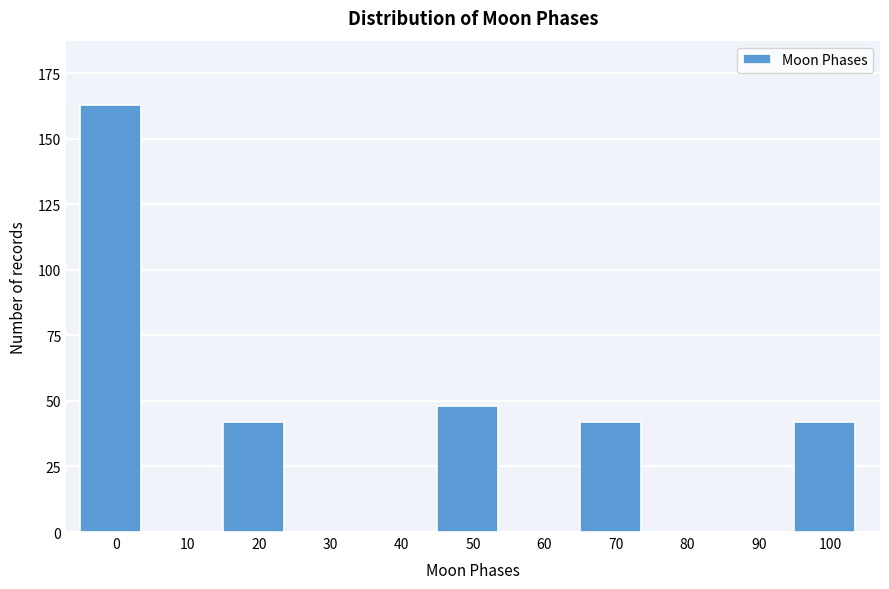

Reading left to right, what are all the values shown in this chart?

0=163	10=0	20=42	30=0	40=0	50=48	60=0	70=42	80=0	90=0	100=42